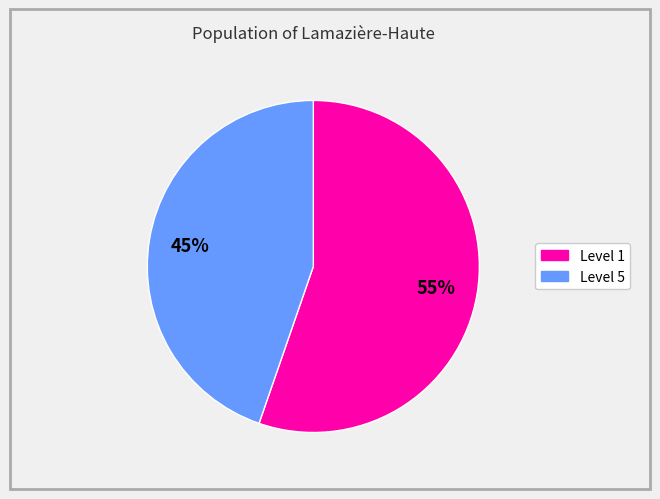

How many slices are in this pie chart?

2